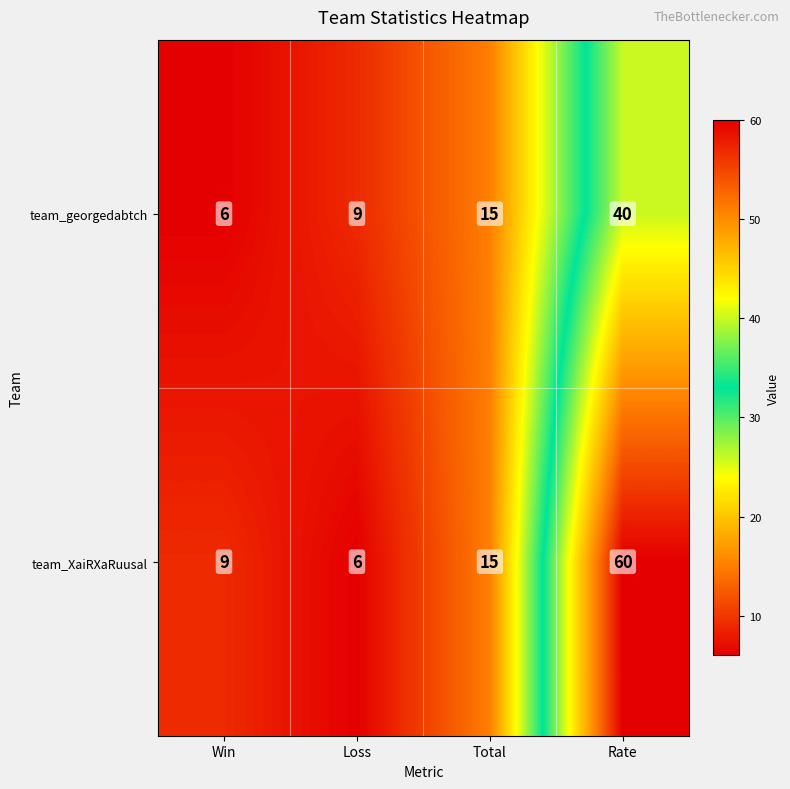

Is it true that team_georgedabtch equals 40 at Rate?

True